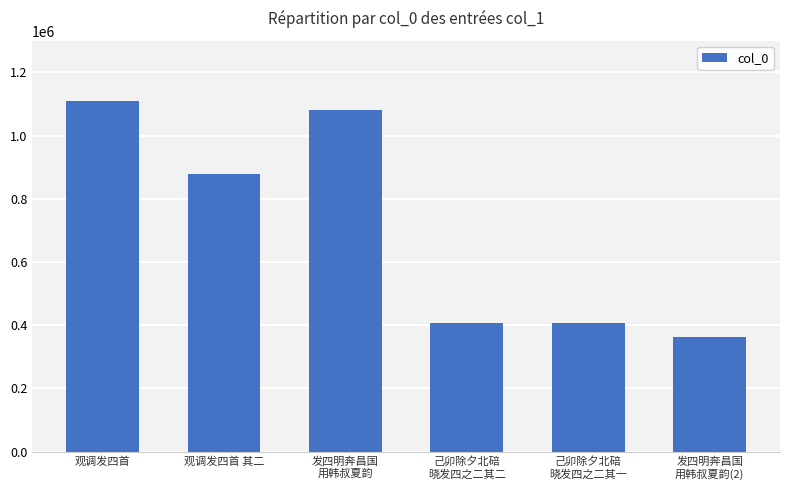

Does the chart contain any negative values?

No